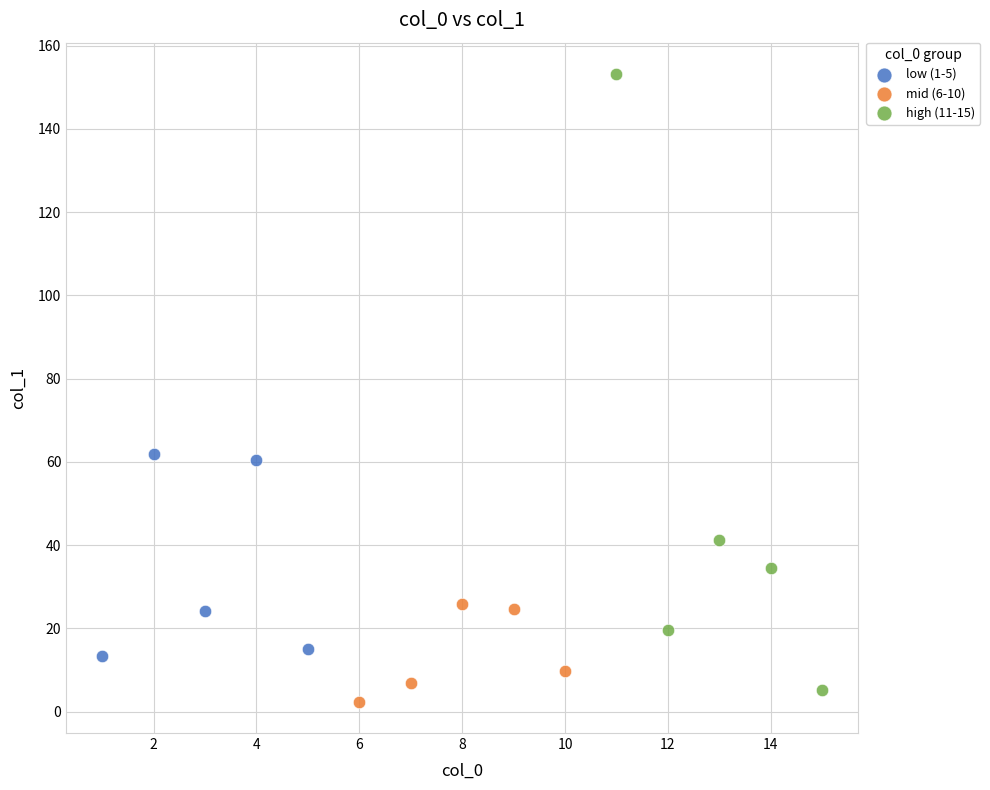

Which series contains the highest Y value?

high (11-15)